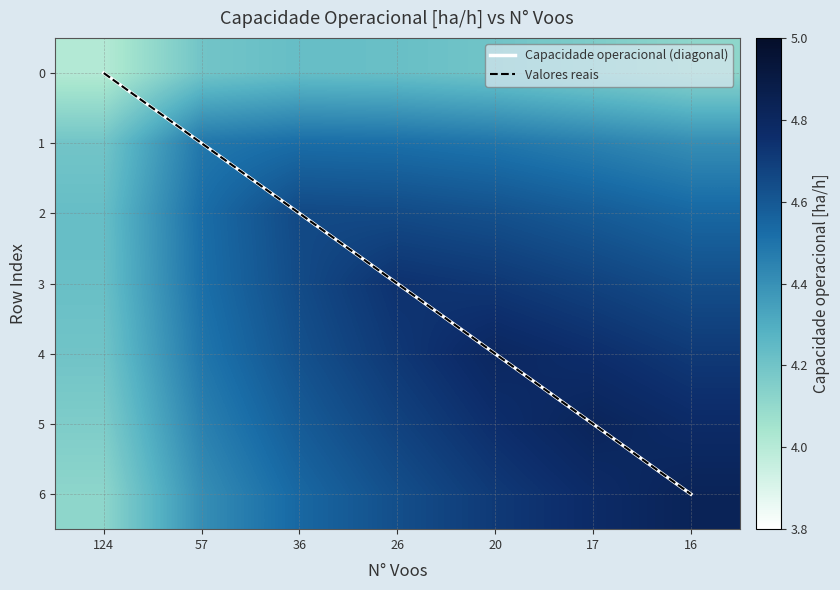

True or false: 5 has a value of 4.7 at 26.

True